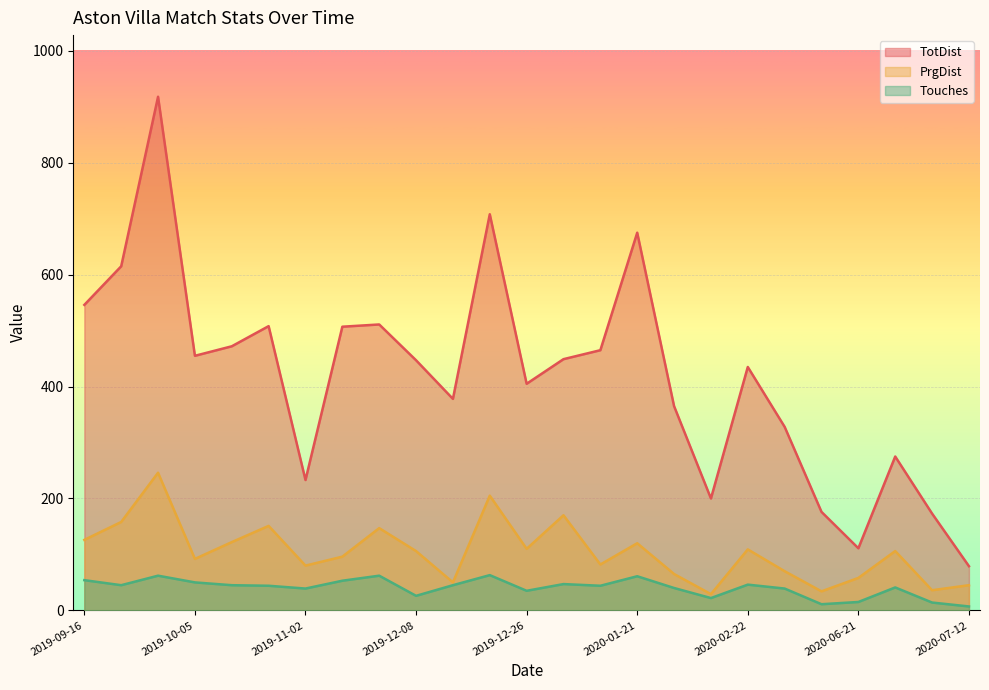

Which series has the largest range (max minus min)?

TotDist